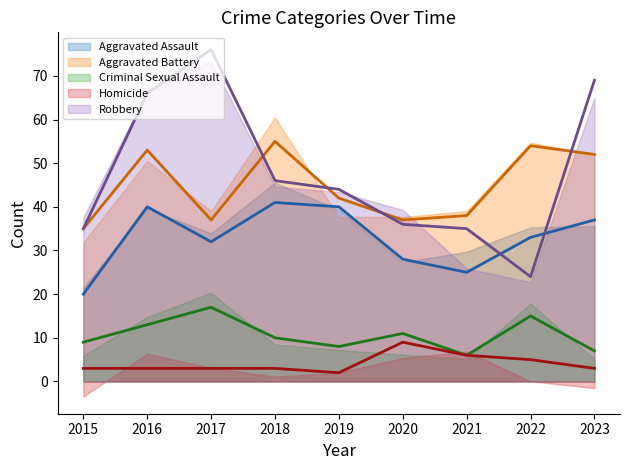

List the series in order of their peak value, highest first.

Robbery (trend), Aggravated Battery (trend), Aggravated Assault (trend), Criminal Sexual Assault (trend), Homicide (trend)